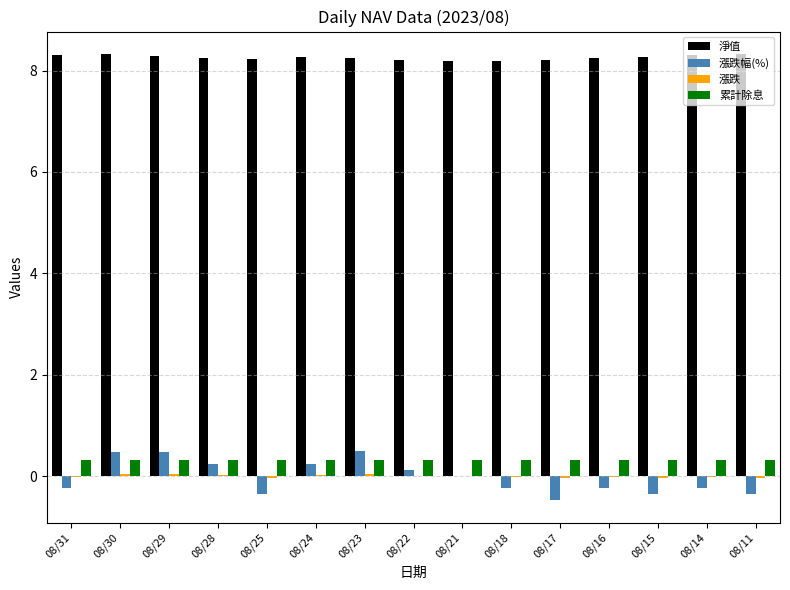

What is the greatest value displayed?

8.3